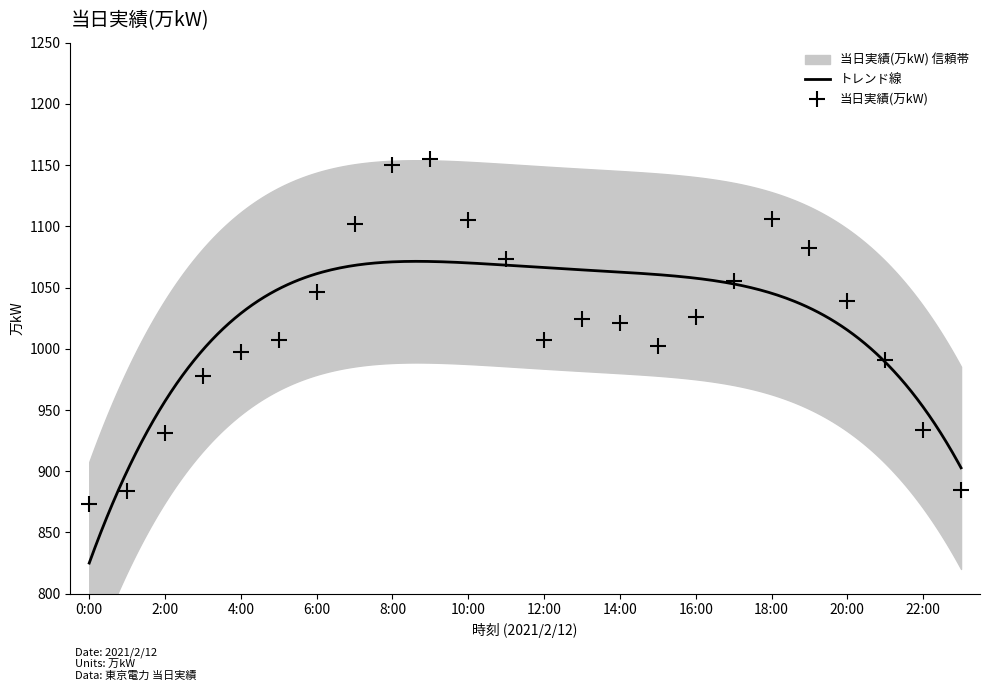

Between 21:00 and 18:00, which is larger?

18:00